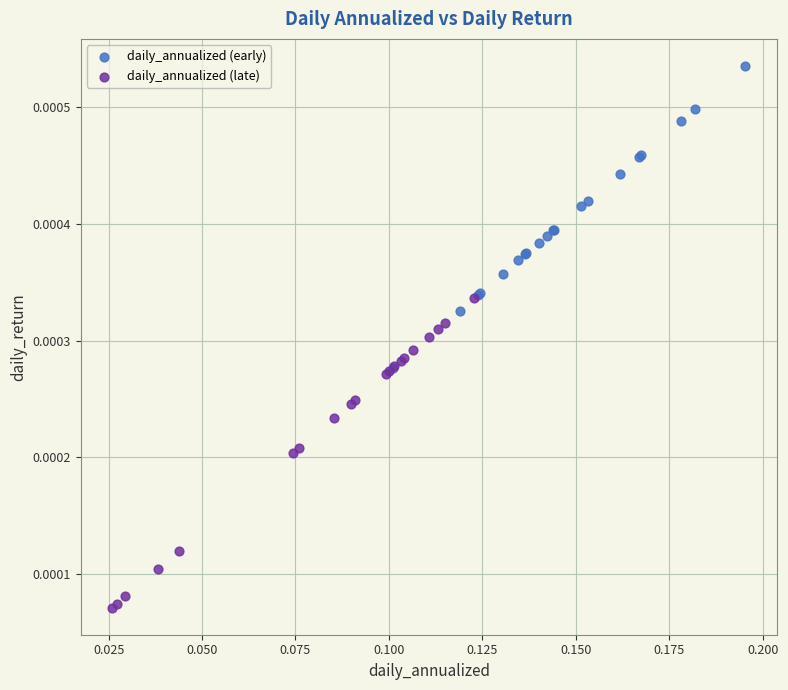

Which series contains the lowest Y value?

daily_annualized (late)